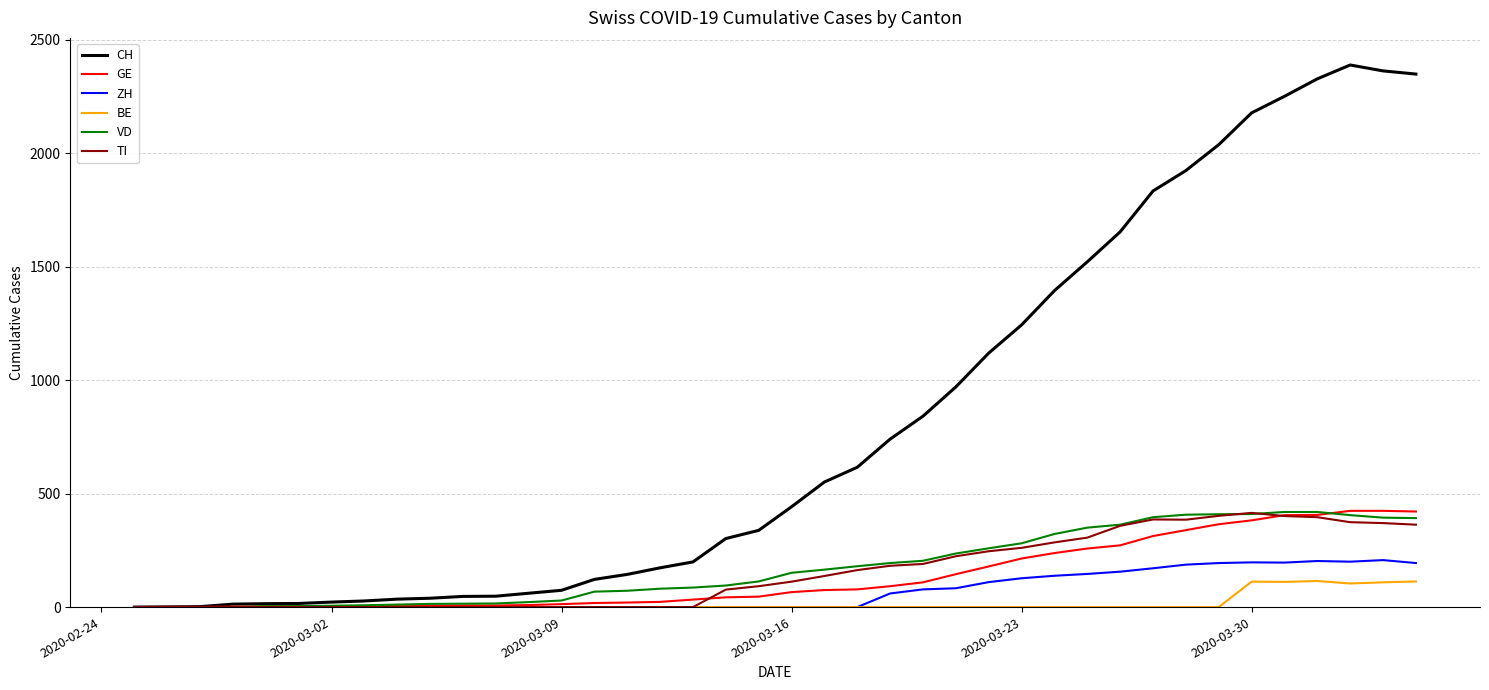

Which series has the largest total across all categories?

CH